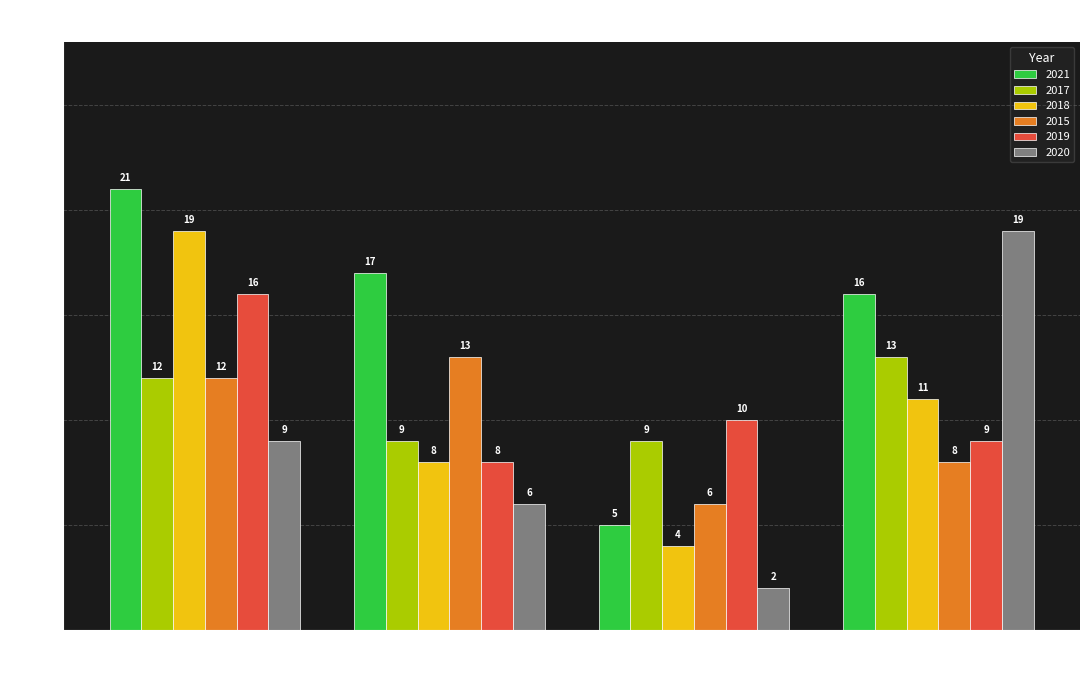

Reading left to right, what are all the values shown in this chart?

2021: 21	17	5	16
2017: 12	9	9	13
2018: 19	8	4	11
2015: 12	13	6	8
2019: 16	8	10	9
2020: 9	6	2	19